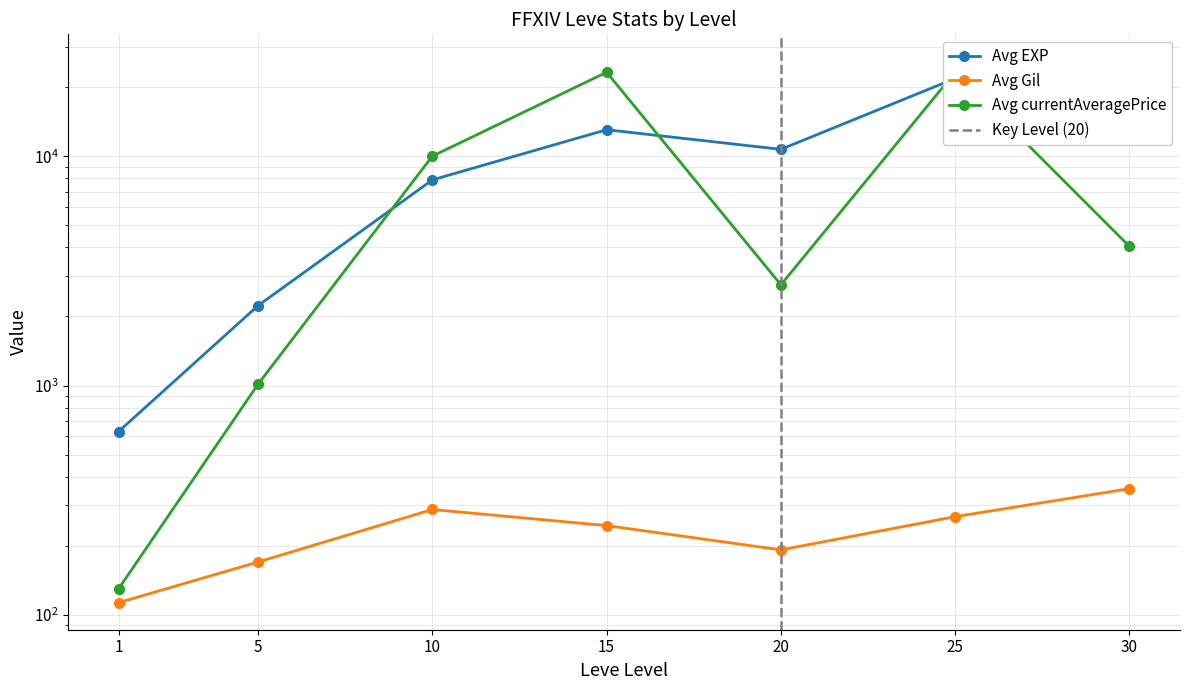

Which has a higher value, 1 or 25?

25